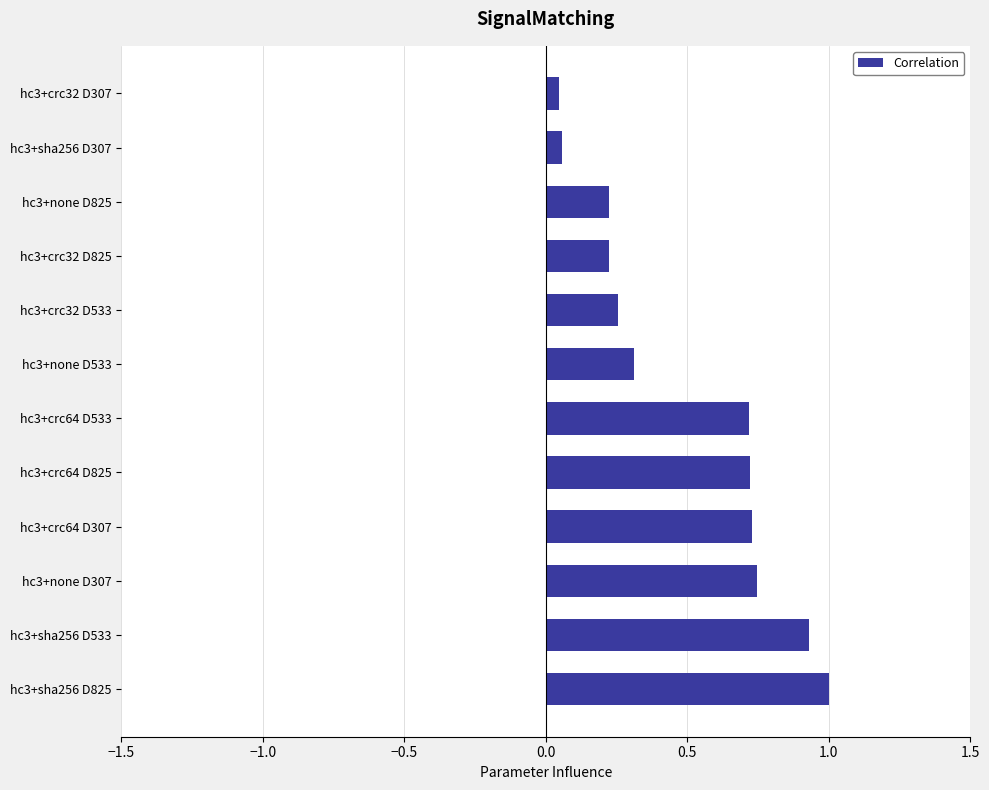

Which has a higher value, hc3+none D307 or hc3+crc32 D825?

hc3+none D307